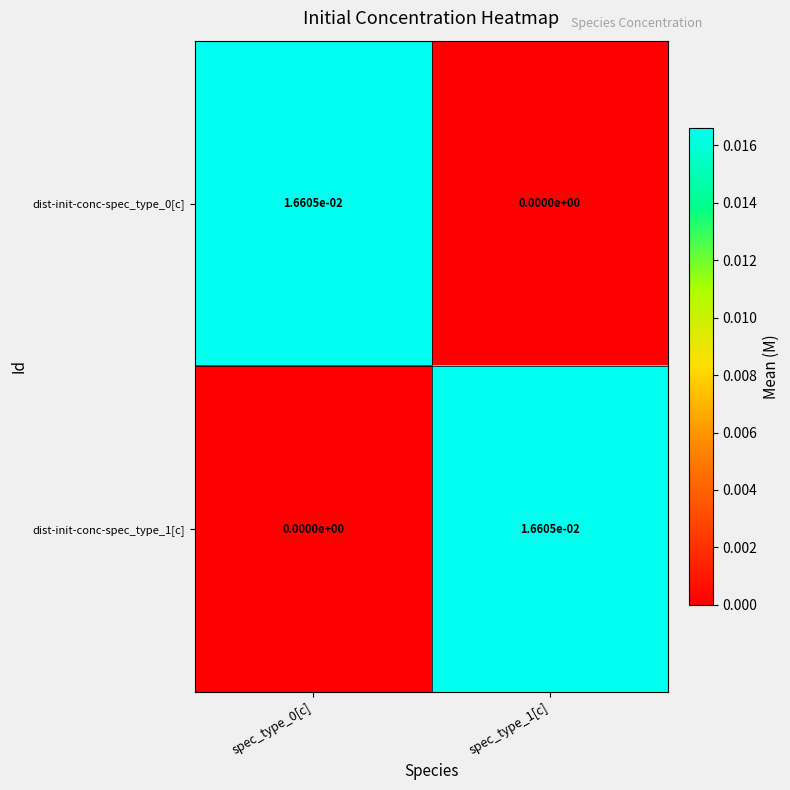

The dist-init-conc-spec_type_0[c] series shows 0.0 at spec_type_1[c]. True or false?

True